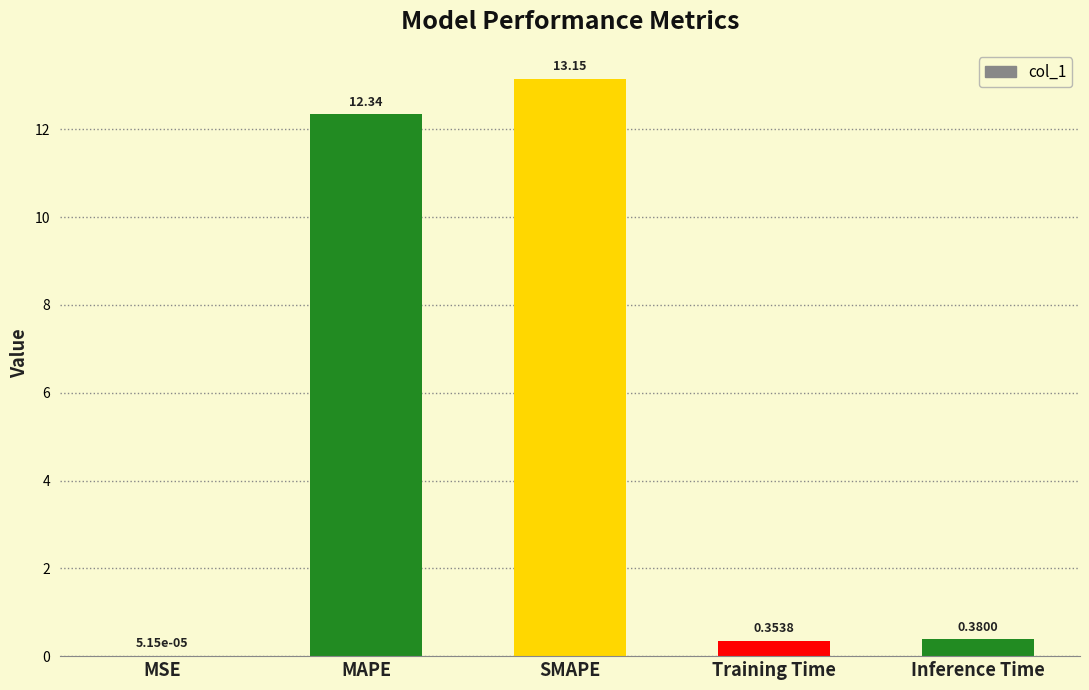

Which has a higher value, SMAPE or MSE?

SMAPE